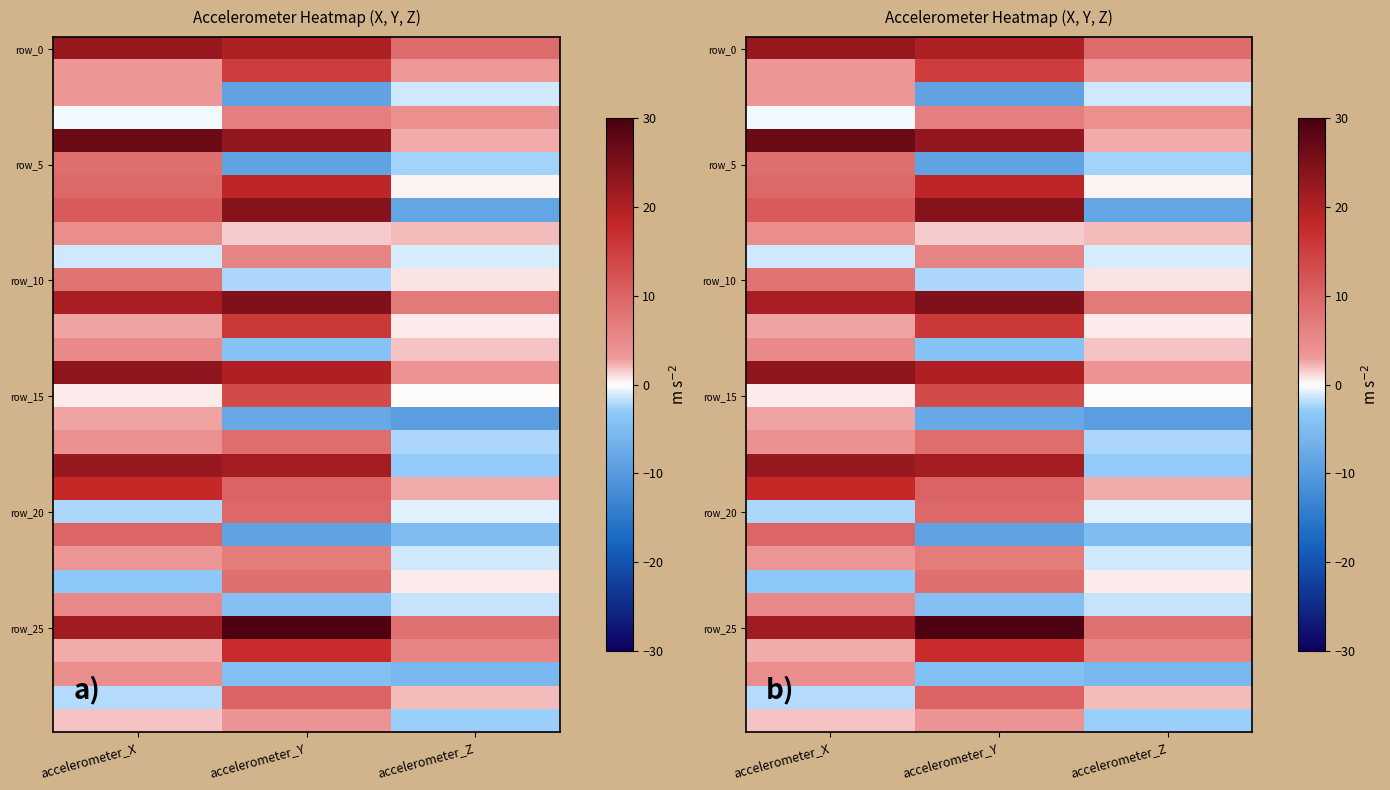

What is the average value of the row_0 series?

17.2